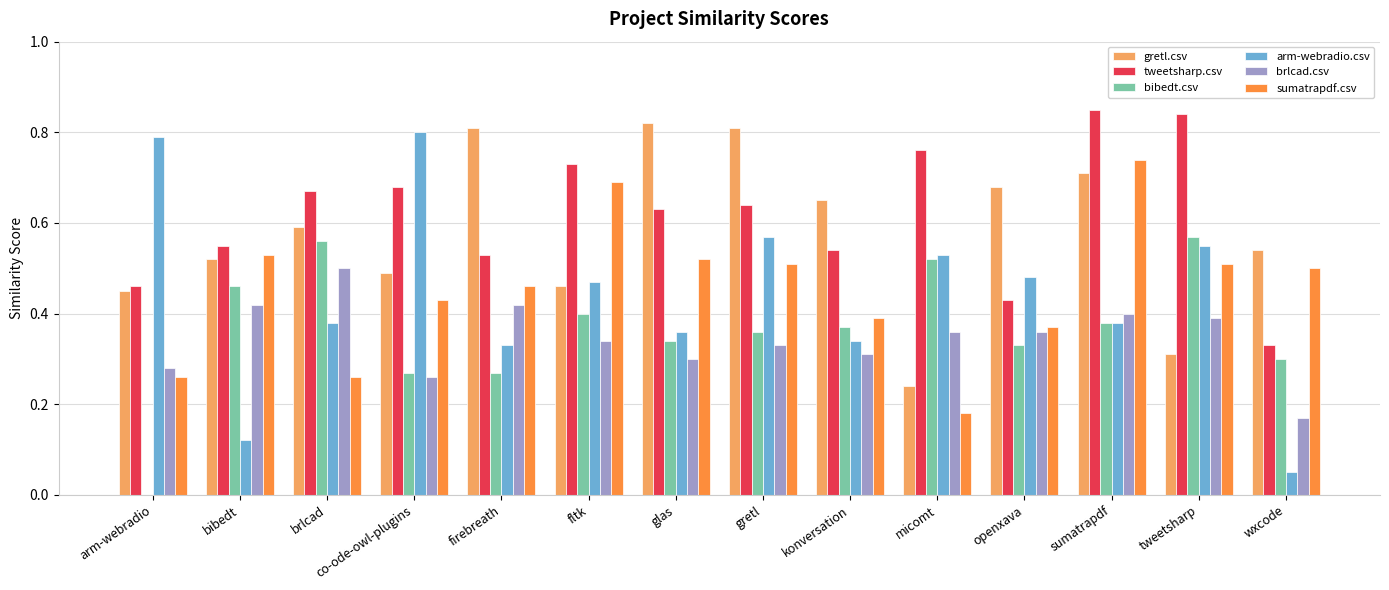

Is the value of gretl.csv at firebreath greater than the value of tweetsharp.csv at bibedt?

Yes